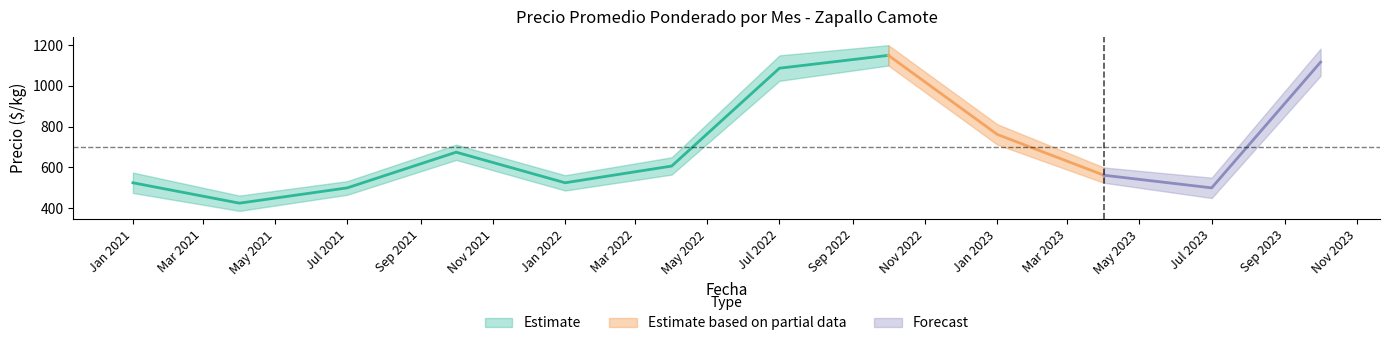

Which category has the lowest value in the Precio máximo series?

2021-04